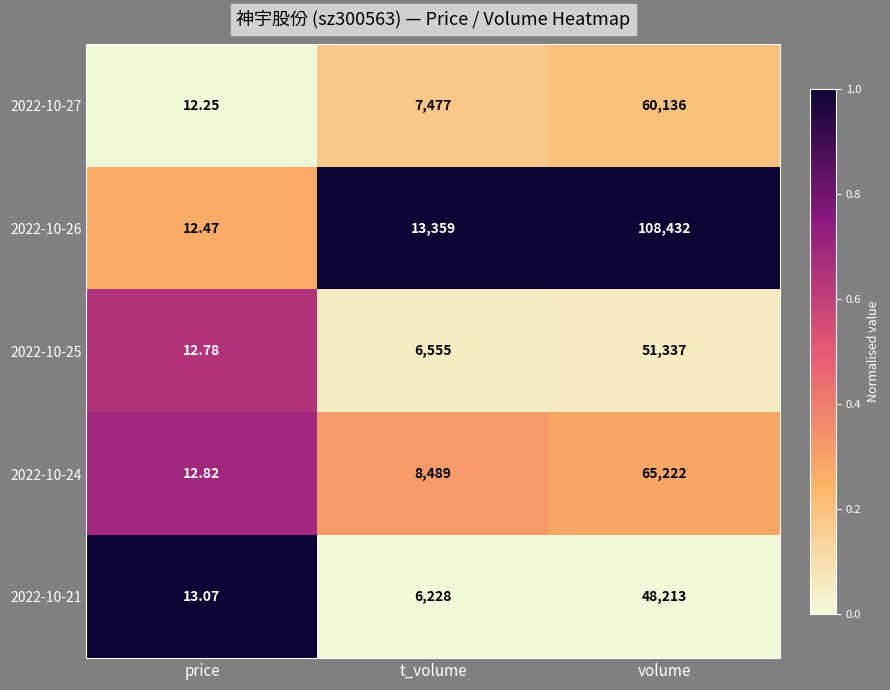

Is the value of 2022-10-27 at volume greater than the value of 2022-10-26 at price?

Yes